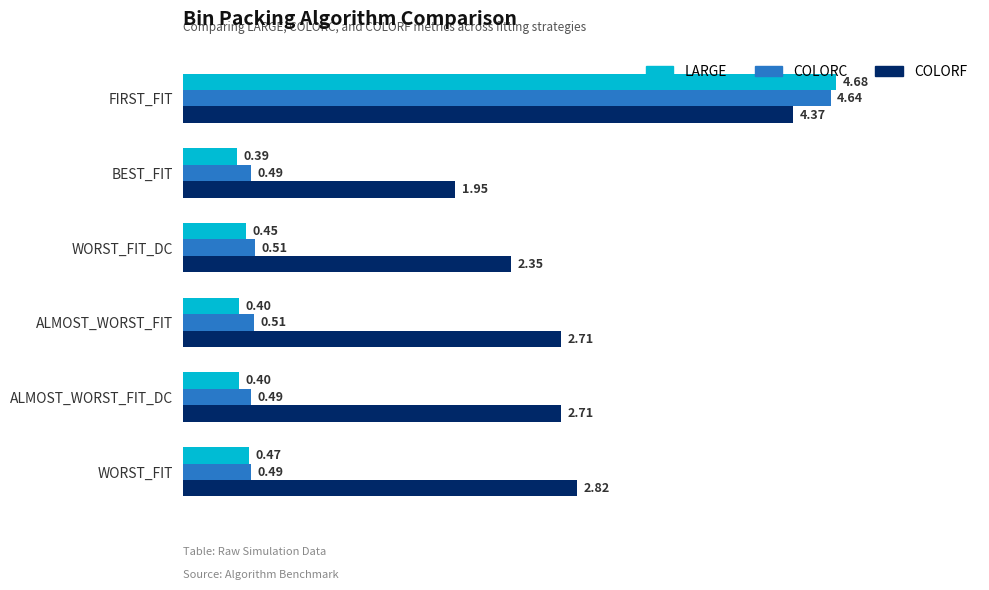

What is the total value across all series at WORST_FIT?

3.8